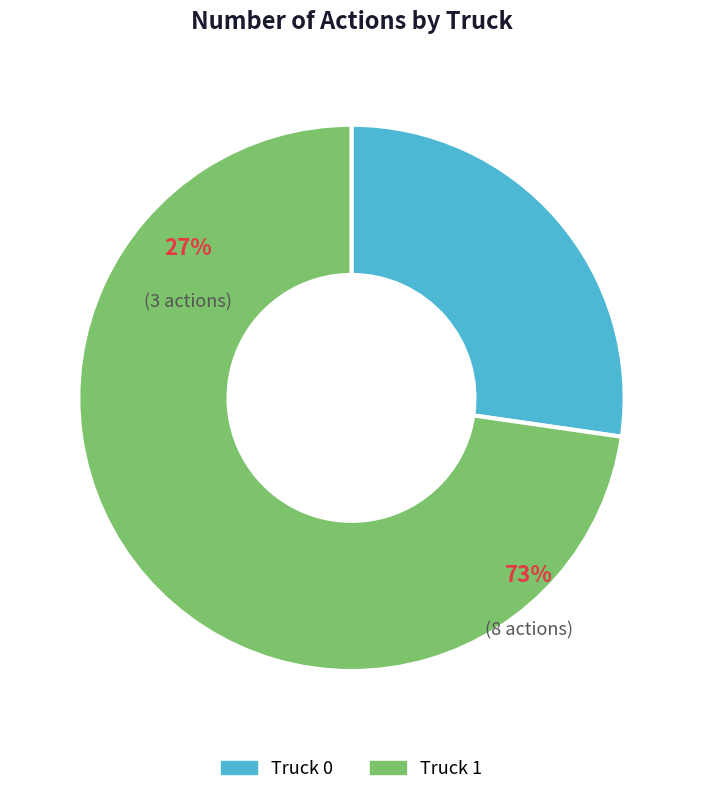

What percentage is the Truck 1 slice, to the nearest percent?

73%